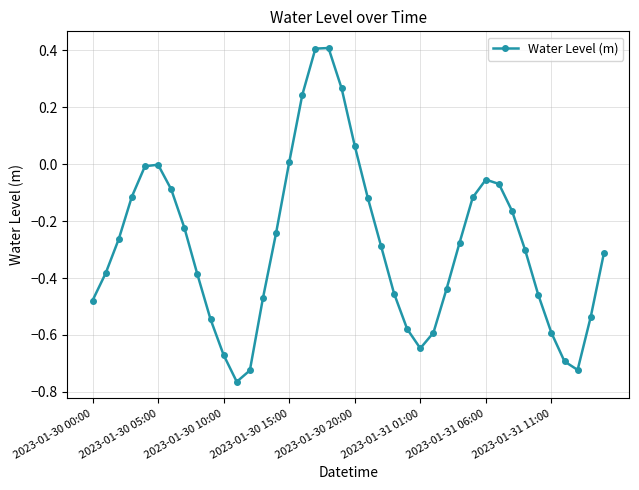

What is the sum of all values?

-11.4